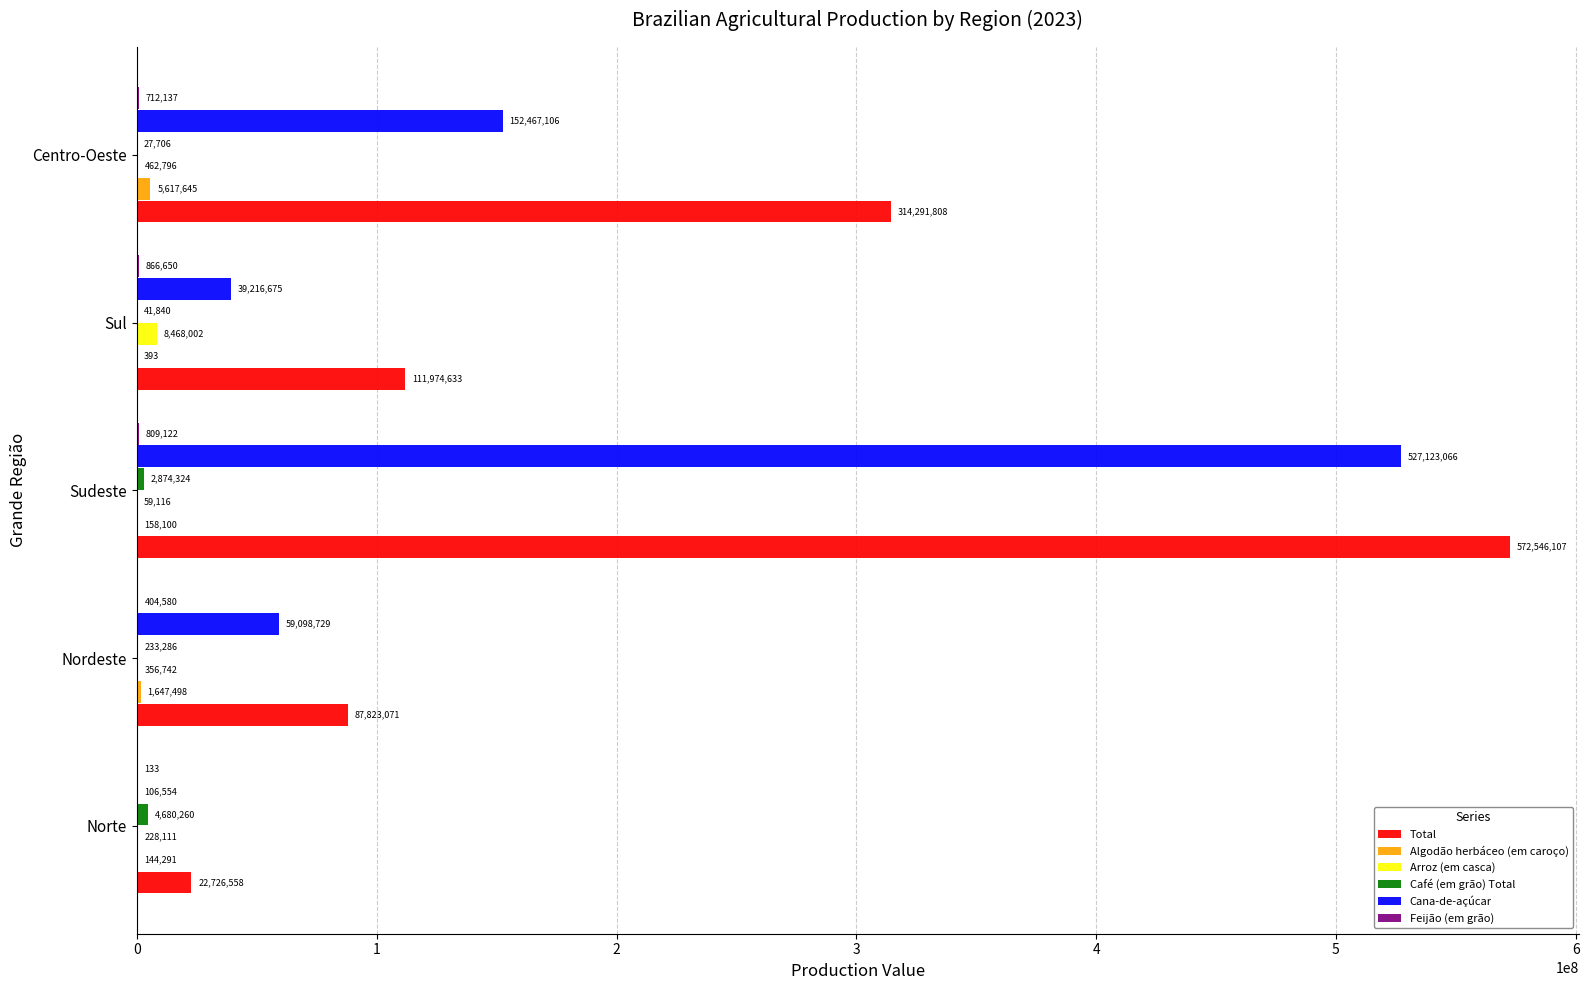

What is the total value across all series at Sudeste?

1103569835